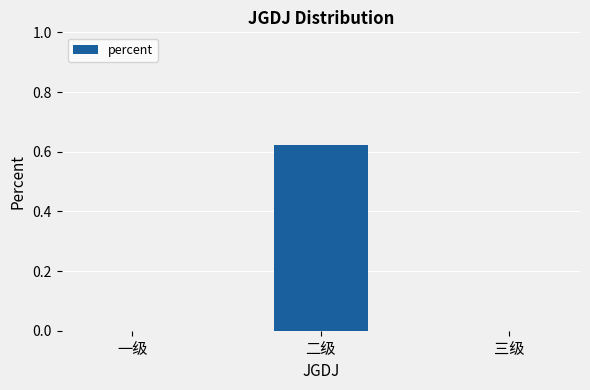

Is it true that the value at 三级 is 0.0?

True